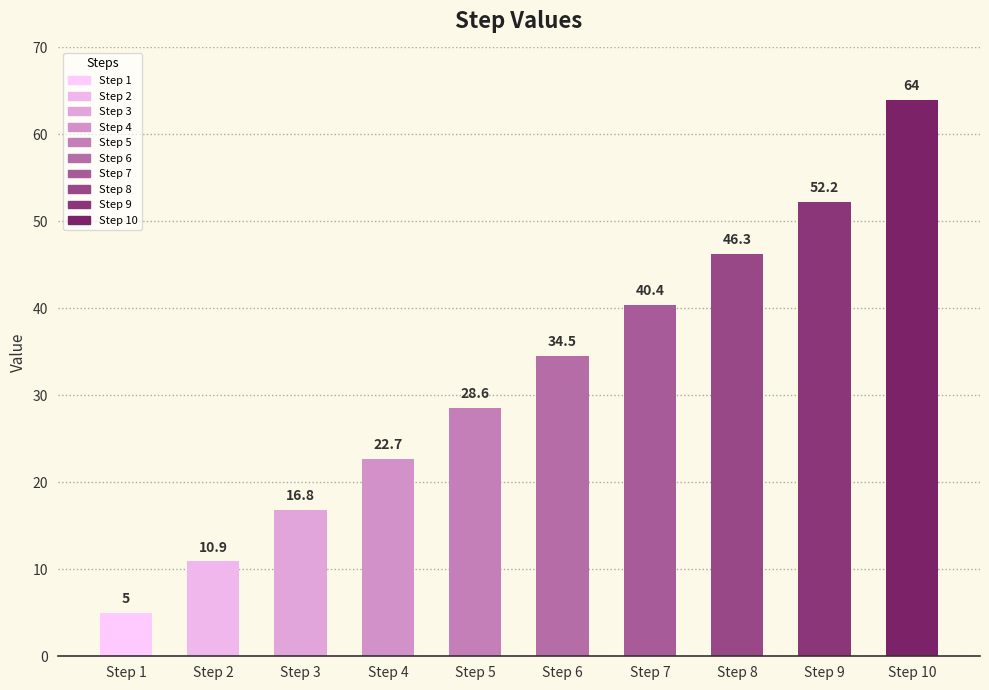

What is the difference between the values at Step 3 and Step 9?

35.4